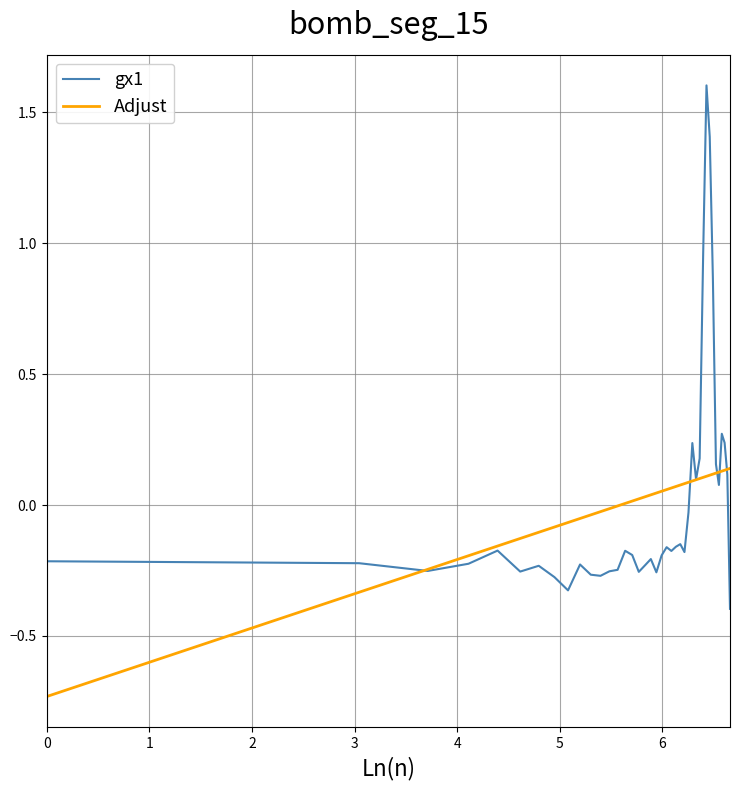

Which series has the largest range (max minus min)?

gx1